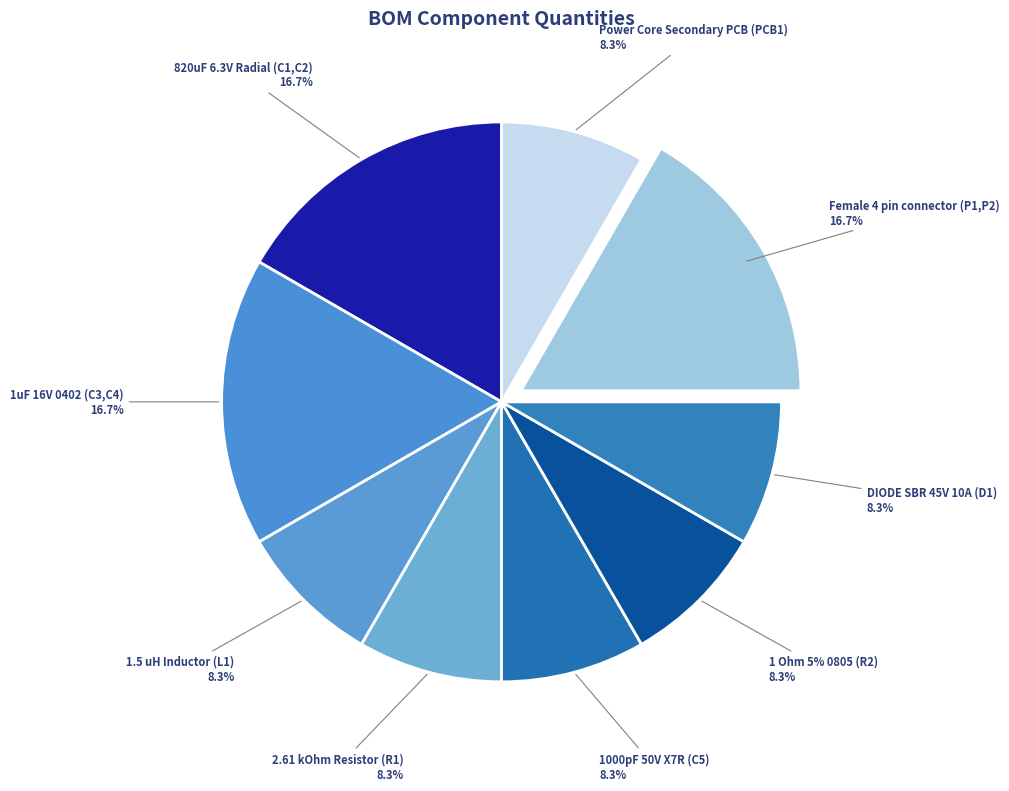

To the nearest percent, what portion does Female 4 pin connector (P1,P2) represent?

17%